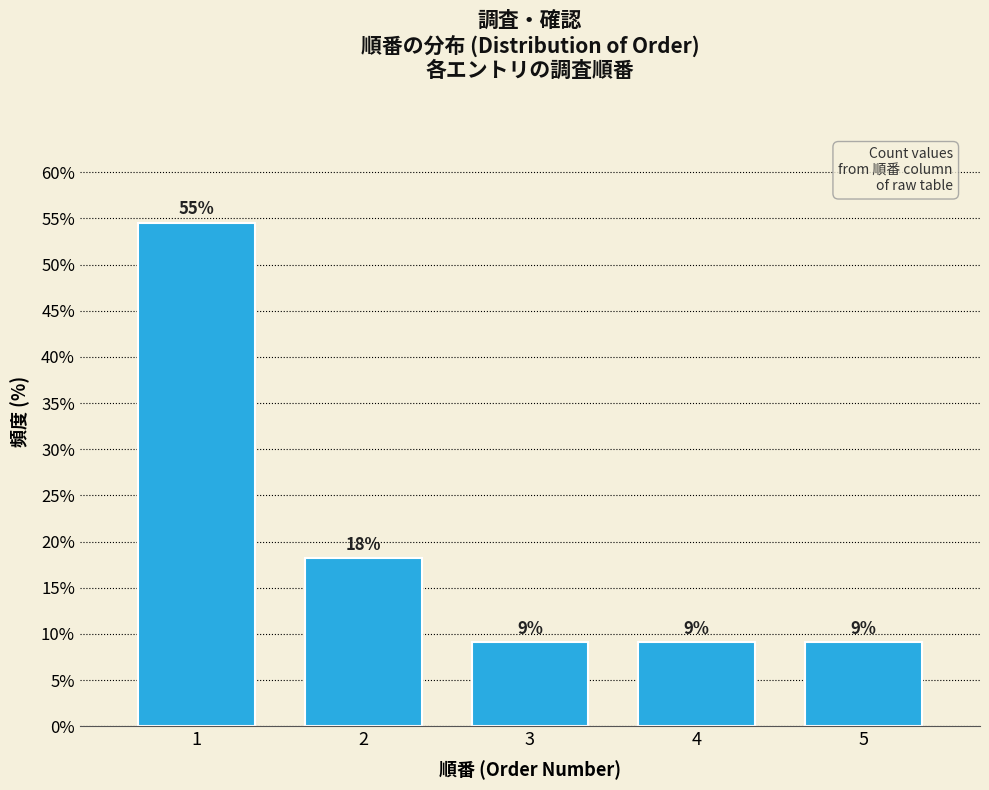

How many bars are there in total?

5